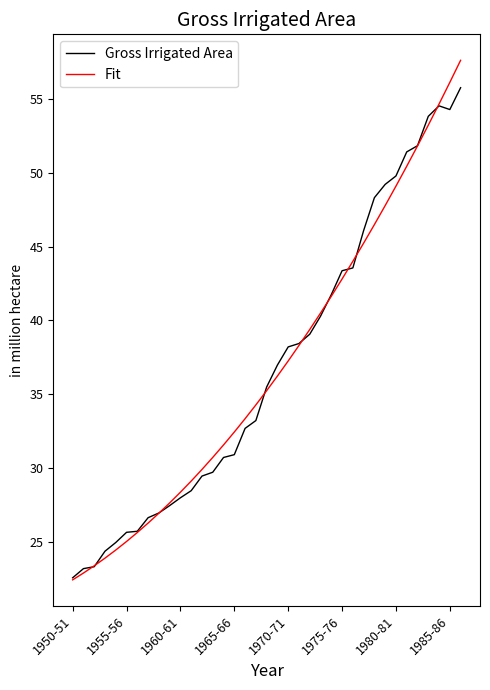

Which series has the largest range (max minus min)?

Fit